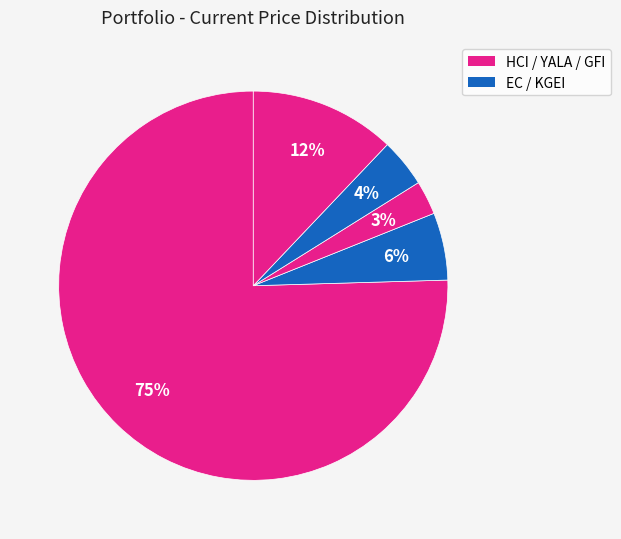

Is there any slice that represents more than half of the pie?

Yes